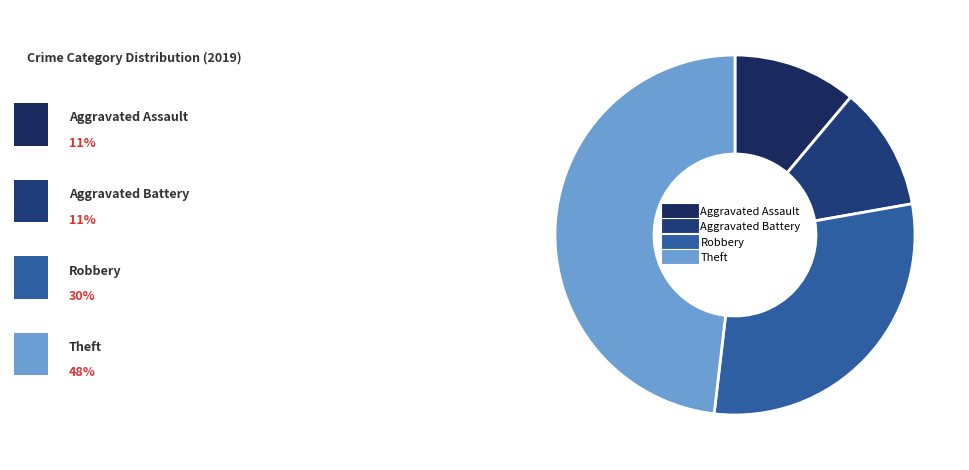

Count the number of slices in the pie.

4